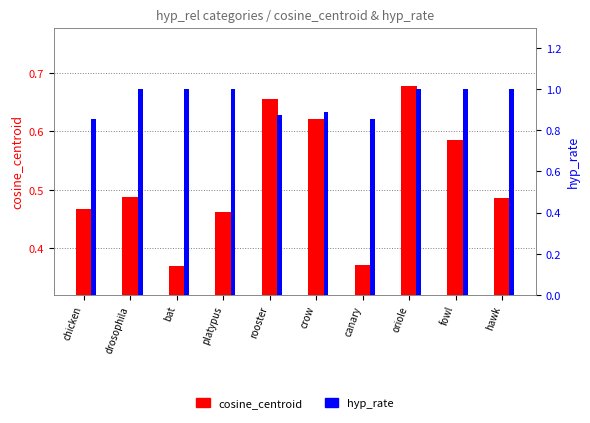

What is the label of the 3rd bar from the left?

bat